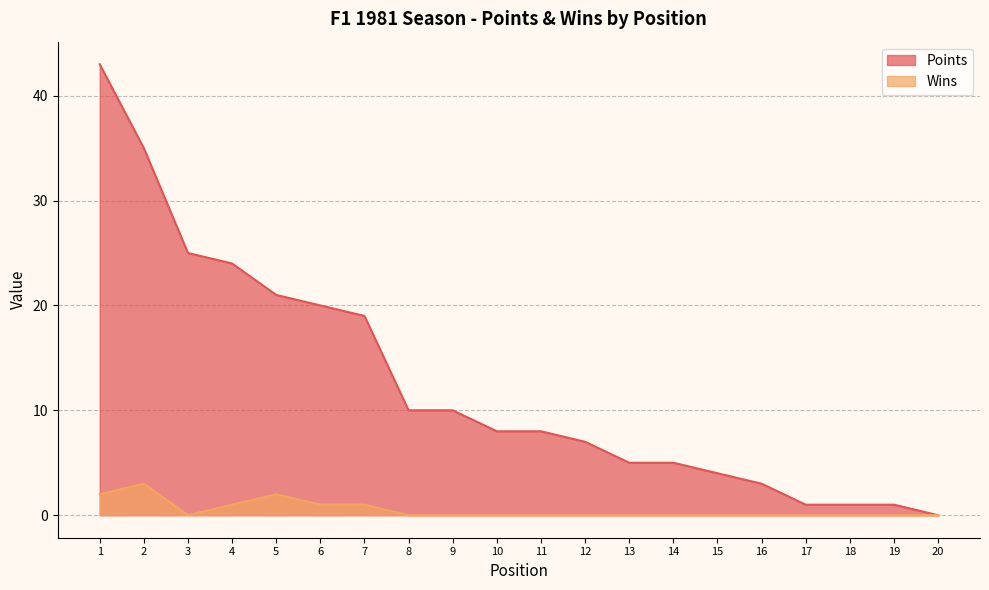

What is the total value across all series at 18?

1